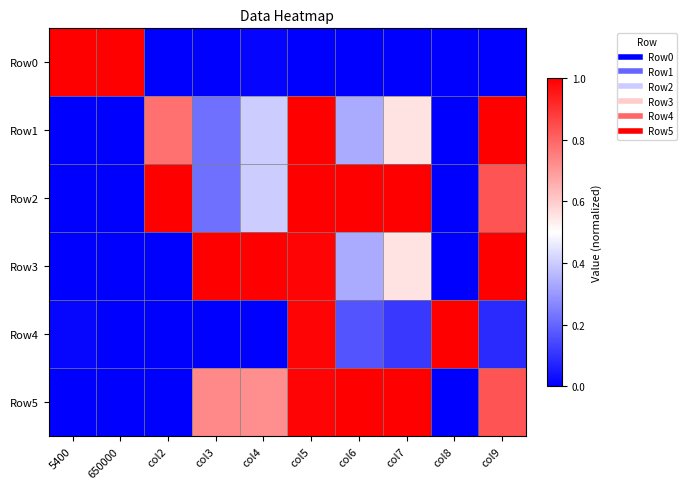

Reading left to right, transcribe all the data shown in this chart.

Row0: 5400=1.0	650000=1.0	col2=0.0	col3=0.0	col4=0.0	col5=0.0	col6=0.0	col7=0.0	col8=0.0	col9=0.0
Row1: 5400=0.0	650000=0.0	col2=0.8	col3=0.2	col4=0.4	col5=1.0	col6=0.3	col7=0.6	col8=0.0	col9=1.0
Row2: 5400=0.0	650000=0.0	col2=1.0	col3=0.2	col4=0.4	col5=1.0	col6=1.0	col7=1.0	col8=0.0	col9=0.8
Row3: 5400=0.0	650000=0.0	col2=0.0	col3=1.0	col4=1.0	col5=1.0	col6=0.3	col7=0.6	col8=0.0	col9=1.0
Row4: 5400=0.0	650000=0.0	col2=0.0	col3=0.0	col4=0.0	col5=1.0	col6=0.2	col7=0.1	col8=1.0	col9=0.1
Row5: 5400=0.0	650000=0.0	col2=0.0	col3=0.7	col4=0.7	col5=1.0	col6=1.0	col7=1.0	col8=0.0	col9=0.8